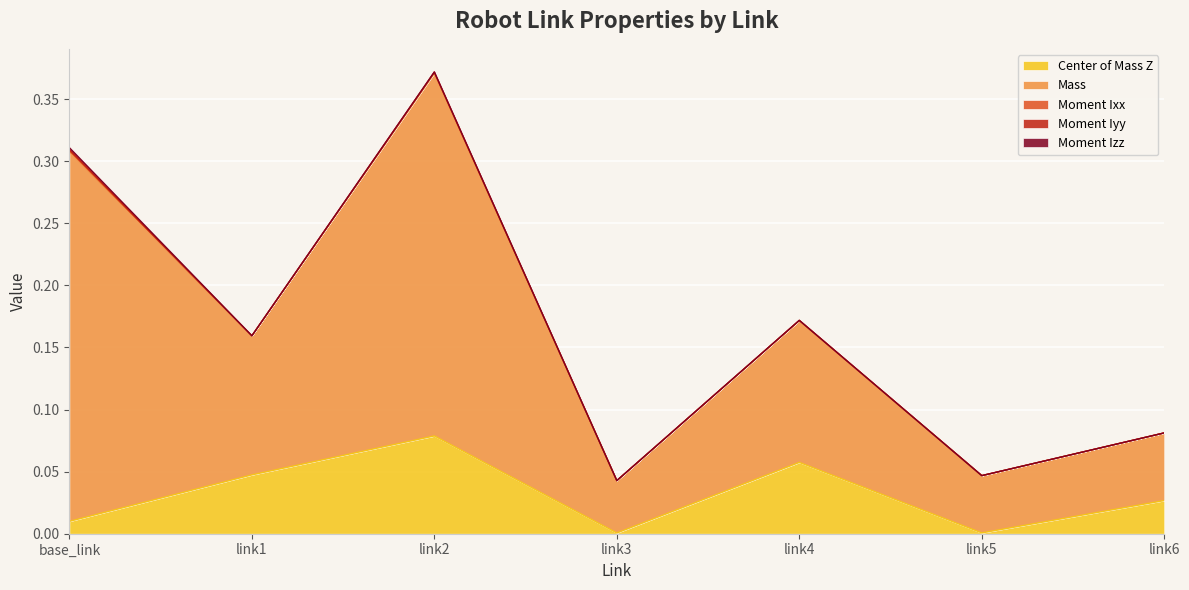

True or false: Moment Iyy and Center of Mass Z cross at least once.

False